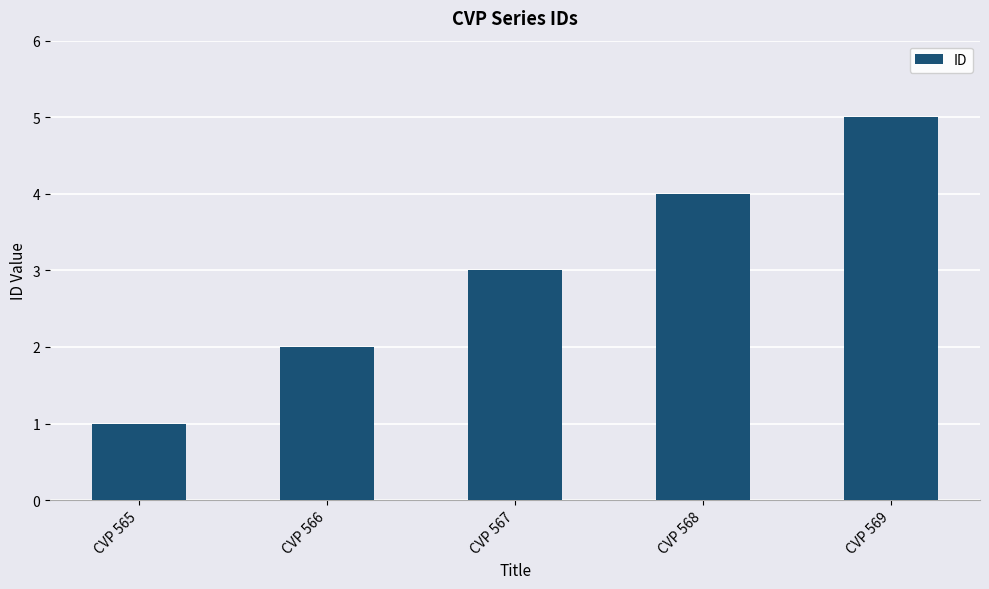

How many values are between 2 and 4?

3